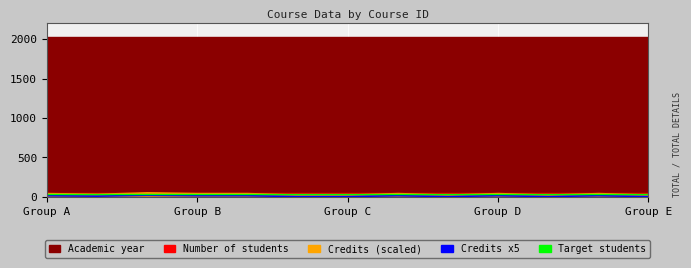

How many values in the Credits x5 series are below 15?

6